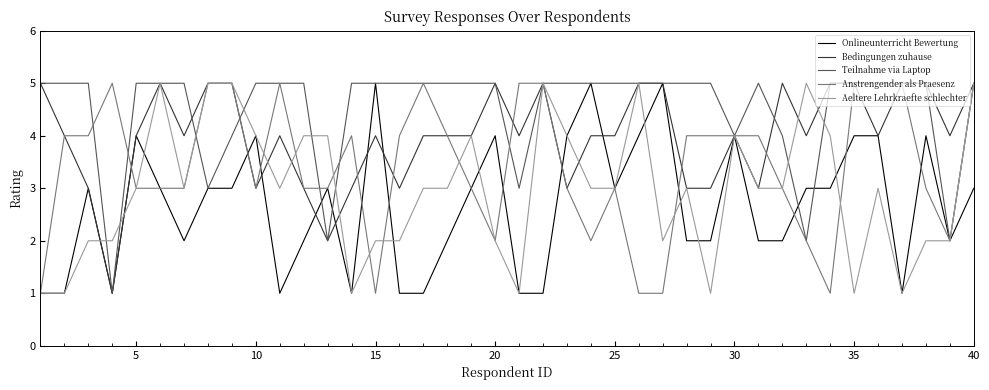

What is the greatest value displayed?

5